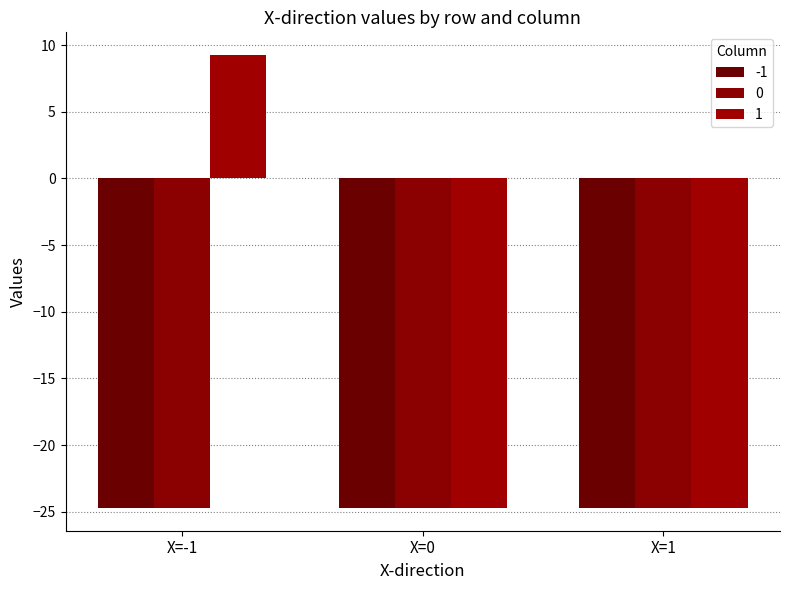

Which category has the lowest value across all series?

-1